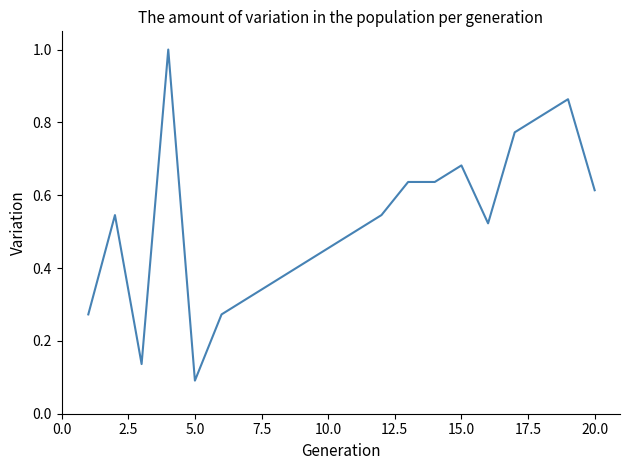

Does the chart display data point markers on the line(s)?

No